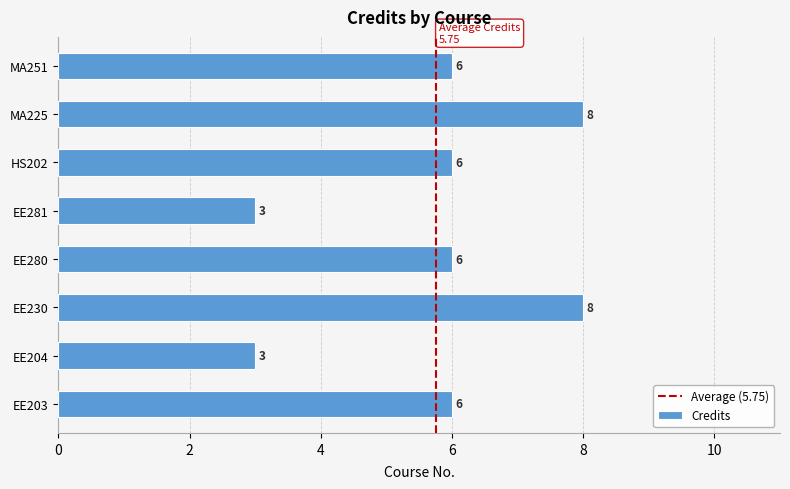

What is the difference between the values at EE204 and MA225?

5